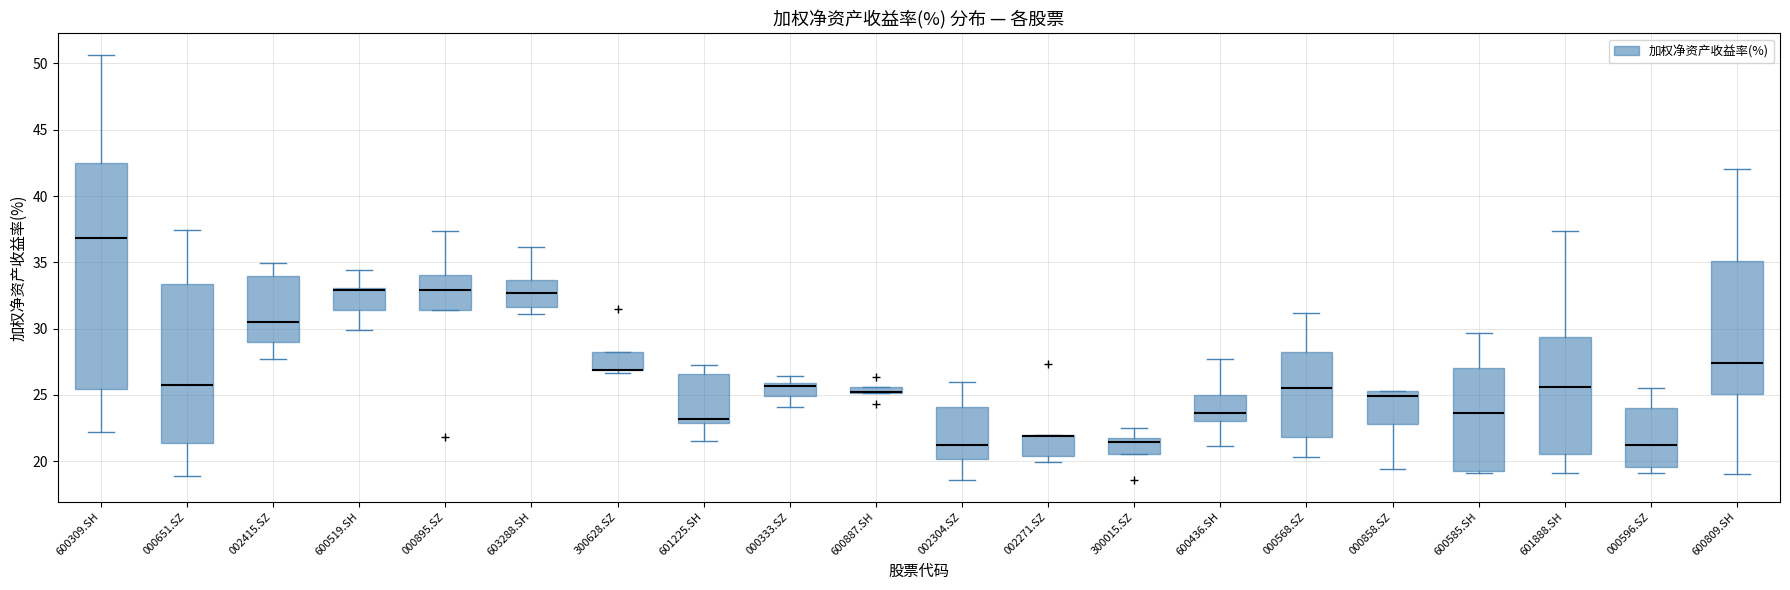

Where does the median line of the box for 600436.SH sit on the y-axis? The values are not printed on the chart, so give them approximately, as read against the axis.

23.5